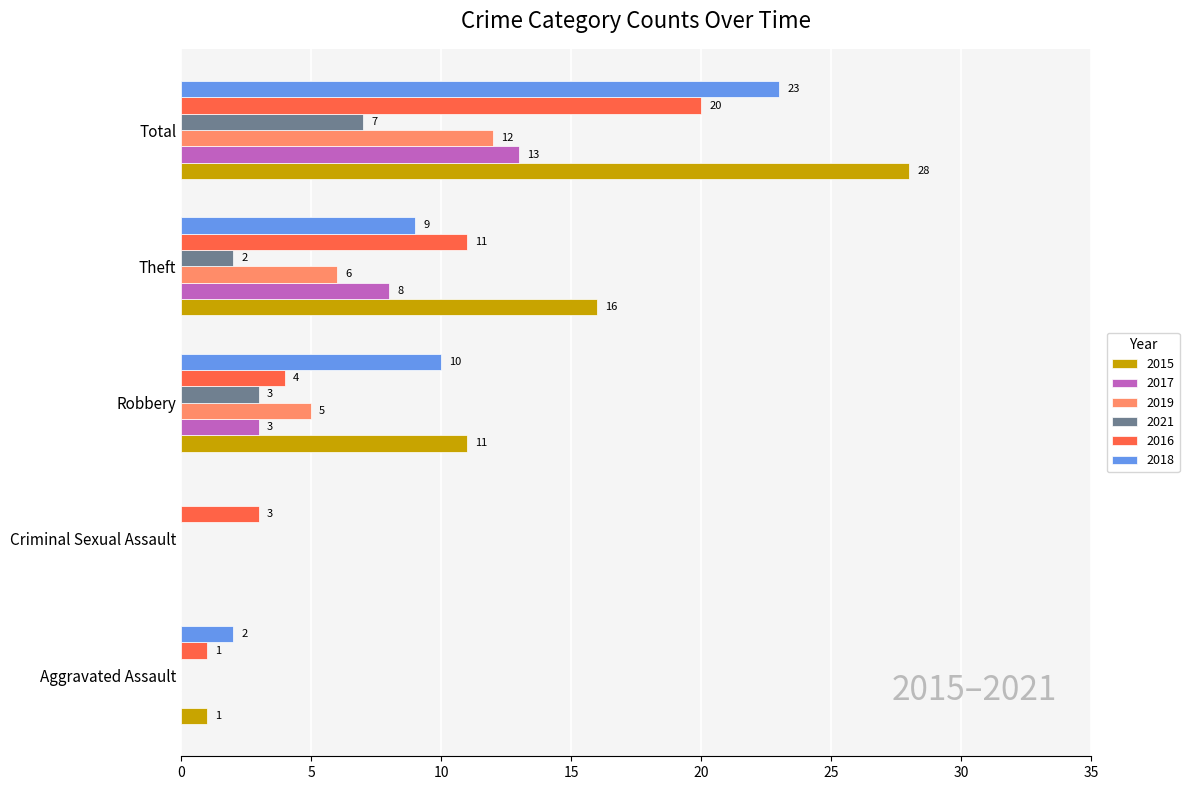

How many positive values does the 2017 series have?

3